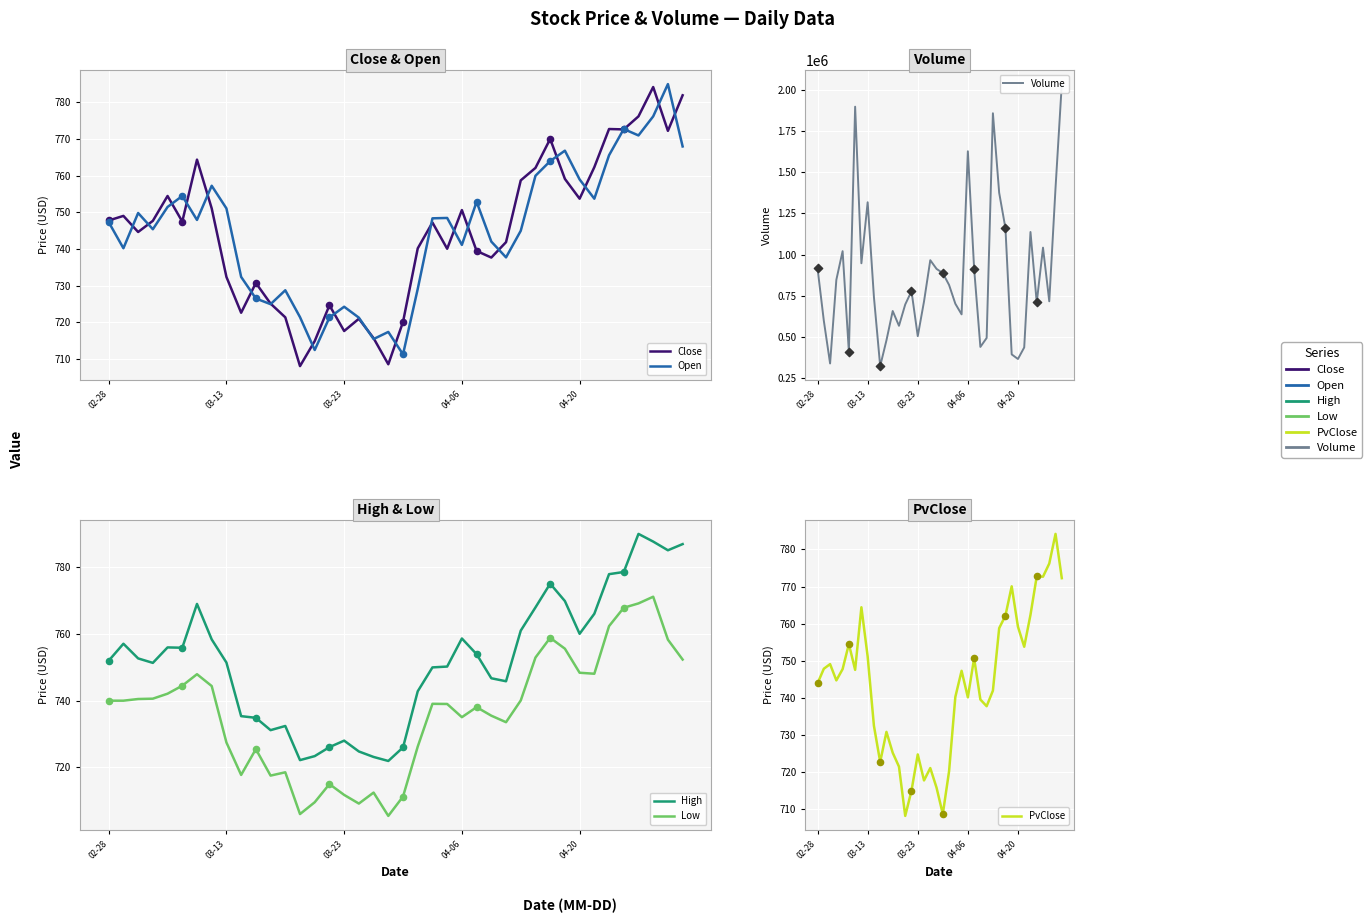

At how many categories does at least one series exceed 1714330?

3